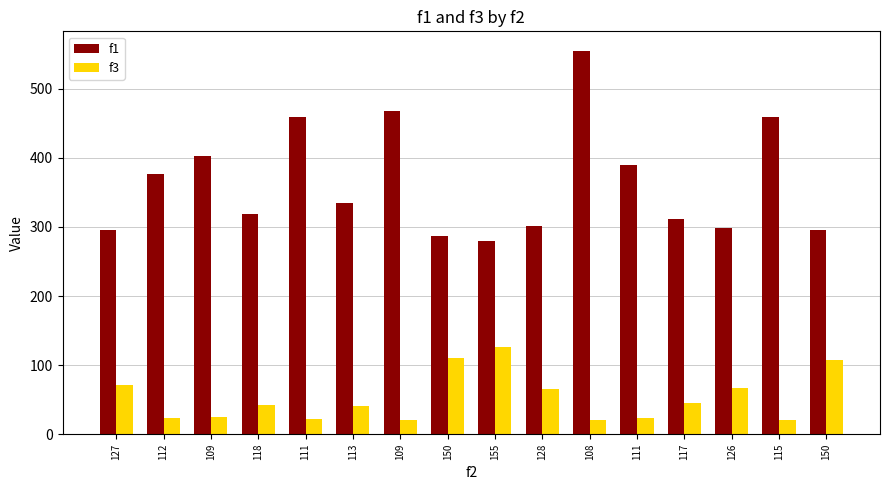

What is the value of the f3 bar at the 8th from the left?

110.0